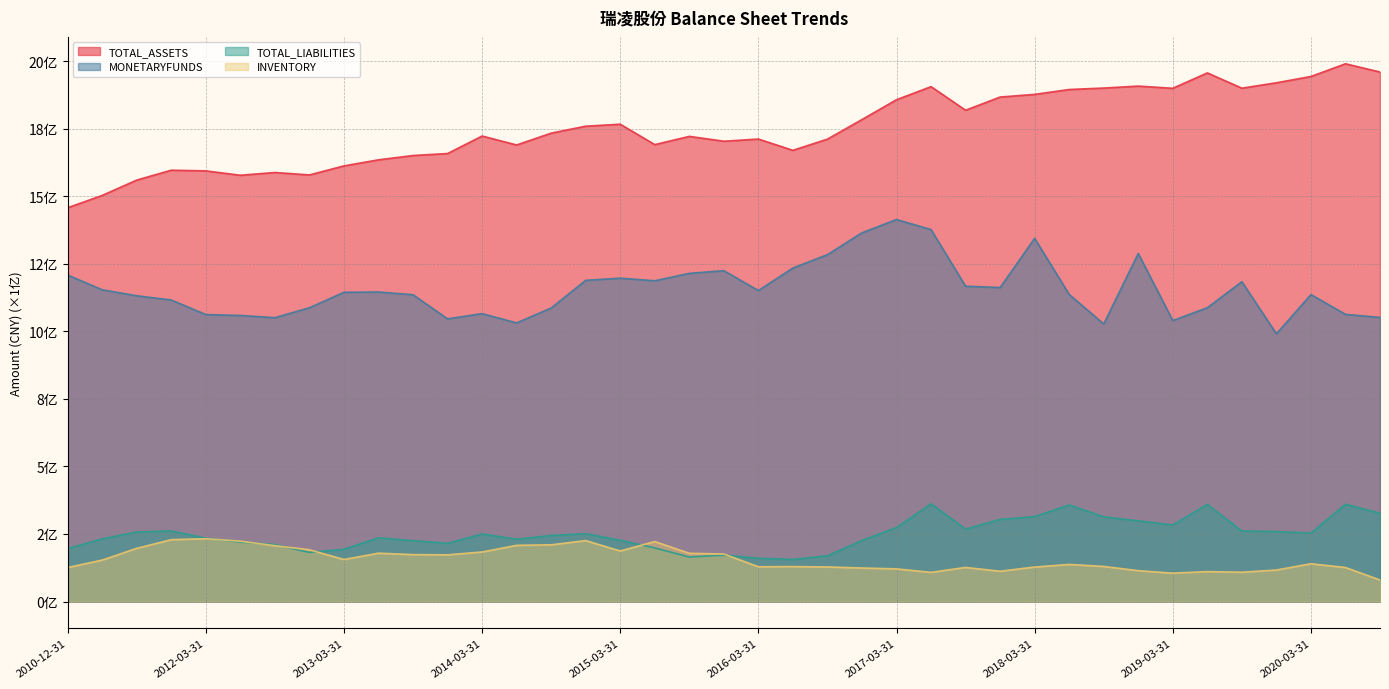

Reading right to left, list all the values displayed in this chart.

TOTAL_ASSETS: 2020-09-30=19.6	2020-06-30=19.9	2020-03-31=19.4	2019-12-31=19.2	2019-09-30=19.0	2019-06-30=19.6	2019-03-31=19.0	2018-12-31=19.1	2018-09-30=19.0	2018-06-30=18.9	2018-03-31=18.8	2017-12-31=18.7	2017-09-30=18.2	2017-06-30=19.1	2017-03-31=18.6	2016-12-31=17.8	2016-09-30=17.1	2016-06-30=16.7	2016-03-31=17.1	2015-12-31=17.0	2015-09-30=17.2	2015-06-30=16.9	2015-03-31=17.7	2014-12-31=17.6	2014-09-30=17.3	2014-06-30=16.9	2014-03-31=17.2	2013-12-31=16.6	2013-09-30=16.5	2013-06-30=16.3	2013-03-31=16.1	2012-12-31=15.8	2012-09-30=15.9	2012-06-30=15.8	2012-03-31=15.9	2011-12-31=16.0	2011-09-30=15.6	2011-06-30=15.0	2010-12-31=14.6
MONETARYFUNDS: 2020-09-30=10.5	2020-06-30=10.6	2020-03-31=11.4	2019-12-31=9.9	2019-09-30=11.8	2019-06-30=10.9	2019-03-31=10.4	2018-12-31=12.9	2018-09-30=10.3	2018-06-30=11.4	2018-03-31=13.4	2017-12-31=11.6	2017-09-30=11.7	2017-06-30=13.8	2017-03-31=14.1	2016-12-31=13.6	2016-09-30=12.8	2016-06-30=12.3	2016-03-31=11.5	2015-12-31=12.2	2015-09-30=12.1	2015-06-30=11.9	2015-03-31=12.0	2014-12-31=11.9	2014-09-30=10.9	2014-06-30=10.3	2014-03-31=10.7	2013-12-31=10.5	2013-09-30=11.4	2013-06-30=11.5	2013-03-31=11.4	2012-12-31=10.9	2012-09-30=10.5	2012-06-30=10.6	2012-03-31=10.6	2011-12-31=11.2	2011-09-30=11.3	2011-06-30=11.5	2010-12-31=12.1
TOTAL_LIABILITIES: 2020-09-30=3.3	2020-06-30=3.6	2020-03-31=2.5	2019-12-31=2.6	2019-09-30=2.6	2019-06-30=3.6	2019-03-31=2.8	2018-12-31=3.0	2018-09-30=3.1	2018-06-30=3.6	2018-03-31=3.1	2017-12-31=3.0	2017-09-30=2.7	2017-06-30=3.6	2017-03-31=2.7	2016-12-31=2.3	2016-09-30=1.7	2016-06-30=1.6	2016-03-31=1.6	2015-12-31=1.7	2015-09-30=1.6	2015-06-30=2.0	2015-03-31=2.3	2014-12-31=2.5	2014-09-30=2.4	2014-06-30=2.3	2014-03-31=2.5	2013-12-31=2.2	2013-09-30=2.3	2013-06-30=2.4	2013-03-31=1.9	2012-12-31=1.8	2012-09-30=2.1	2012-06-30=2.2	2012-03-31=2.3	2011-12-31=2.6	2011-09-30=2.6	2011-06-30=2.3	2010-12-31=2.0
INVENTORY: 2020-09-30=0.8	2020-06-30=1.3	2020-03-31=1.4	2019-12-31=1.2	2019-09-30=1.1	2019-06-30=1.1	2019-03-31=1.0	2018-12-31=1.1	2018-09-30=1.3	2018-06-30=1.4	2018-03-31=1.3	2017-12-31=1.1	2017-09-30=1.3	2017-06-30=1.1	2017-03-31=1.2	2016-12-31=1.2	2016-09-30=1.3	2016-06-30=1.3	2016-03-31=1.3	2015-12-31=1.8	2015-09-30=1.8	2015-06-30=2.2	2015-03-31=1.9	2014-12-31=2.3	2014-09-30=2.1	2014-06-30=2.1	2014-03-31=1.8	2013-12-31=1.7	2013-09-30=1.7	2013-06-30=1.8	2013-03-31=1.6	2012-12-31=1.9	2012-09-30=2.1	2012-06-30=2.2	2012-03-31=2.3	2011-12-31=2.3	2011-09-30=2.0	2011-06-30=1.5	2010-12-31=1.3